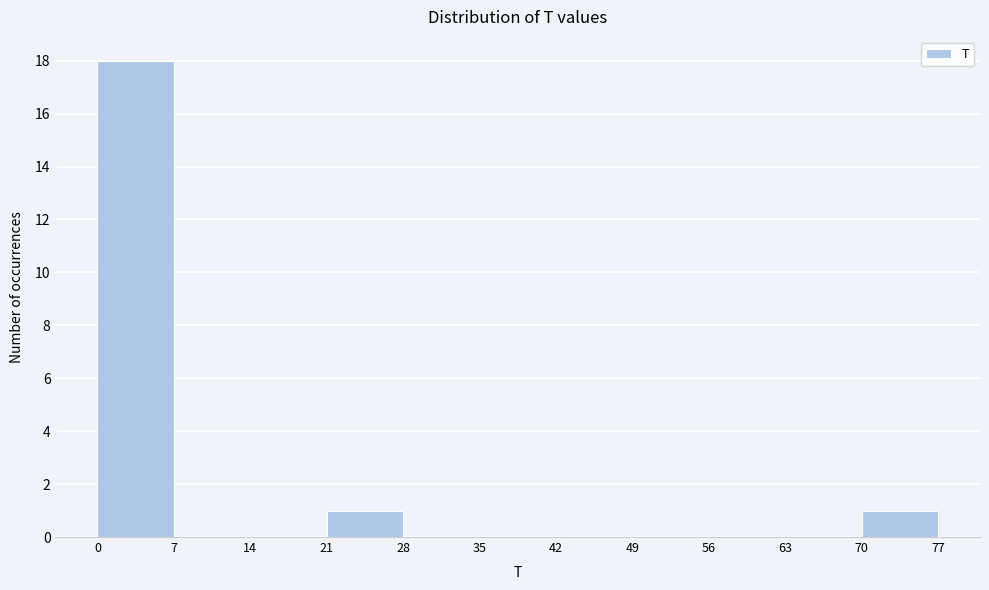

Reading left to right, list every bar in this chart as the range it spans on the x-axis followed by its height. The values are not printed on the chart, so give them approximately, as read against the axis.

0 to 7: 18
7 to 14: 0
14 to 21: 0
21 to 28: 1
28 to 35: 0
35 to 42: 0
42 to 49: 0
49 to 56: 0
56 to 63: 0
63 to 70: 0
70 to 77: 1